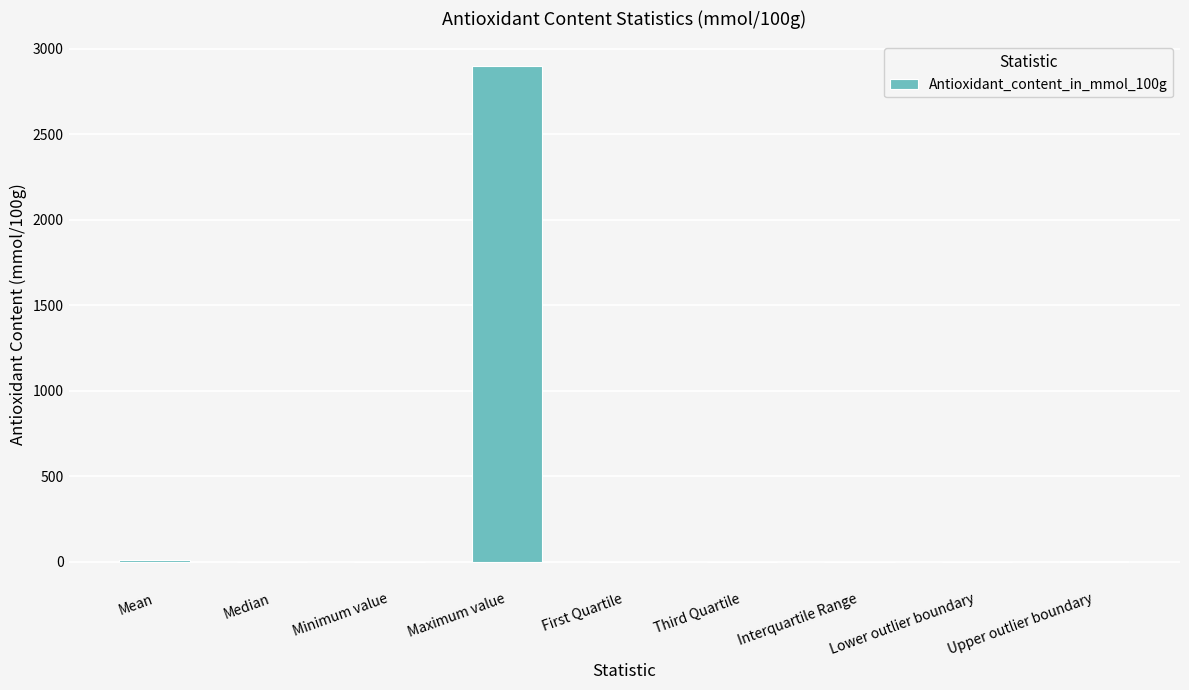

What is the sum of all values?

2916.2